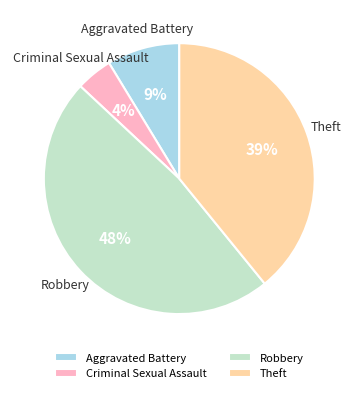

Which has a higher value, Aggravated Battery or Theft?

Theft